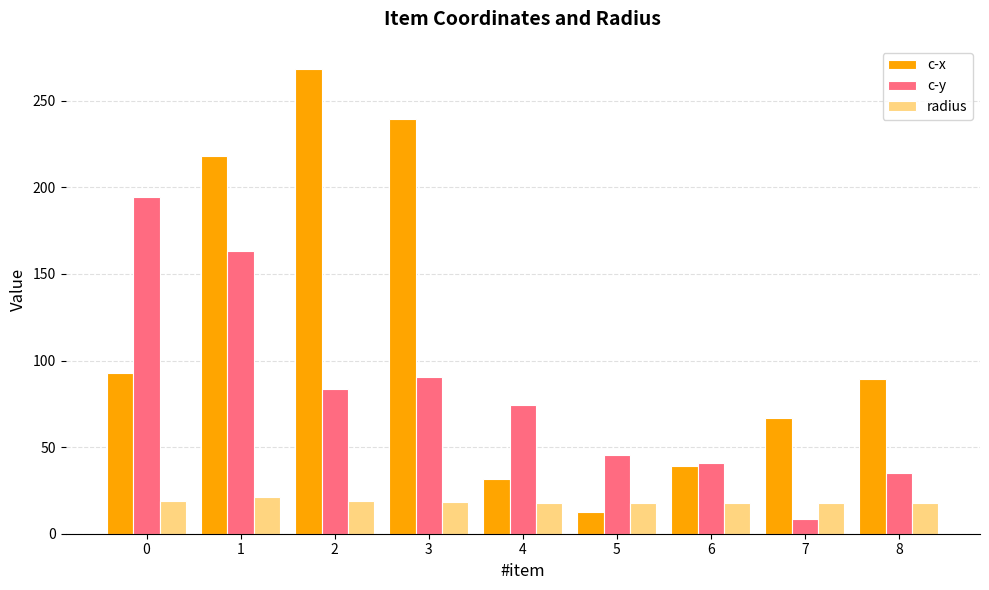

What is the total value across all series at 5?

75.7